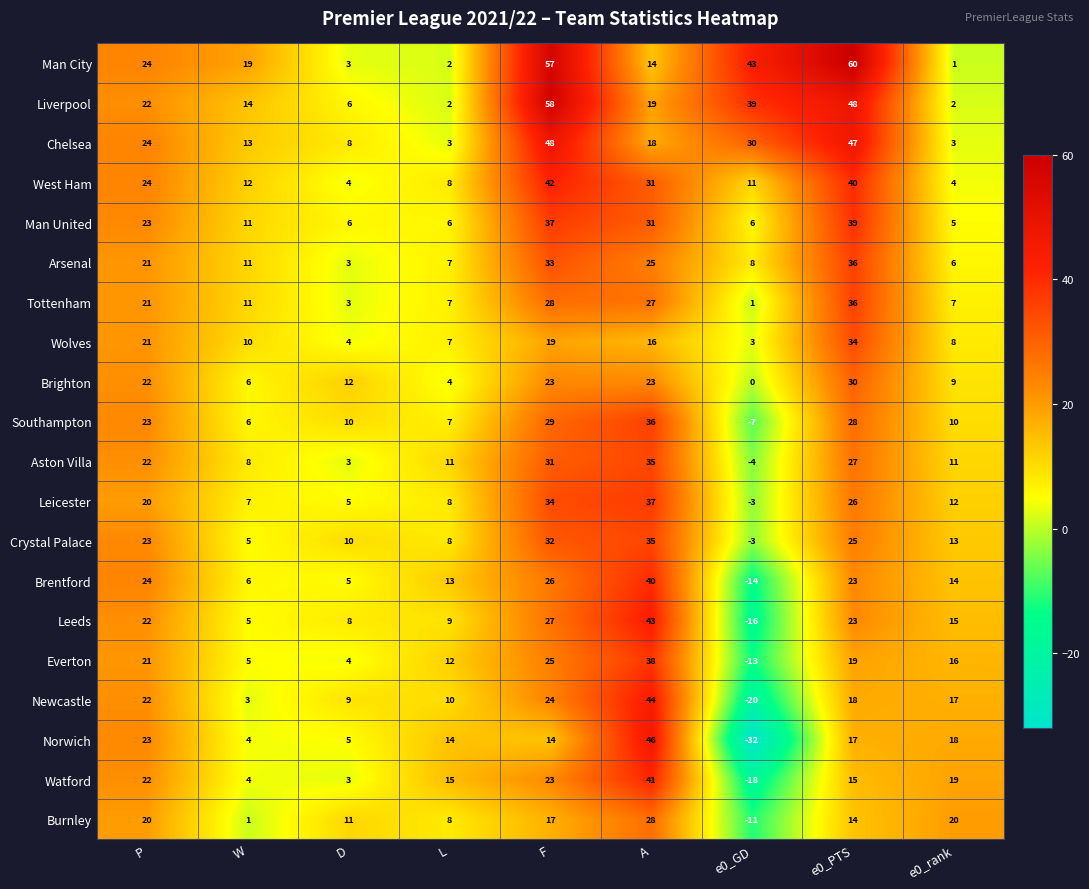

Which series has the widest spread of values?

Norwich